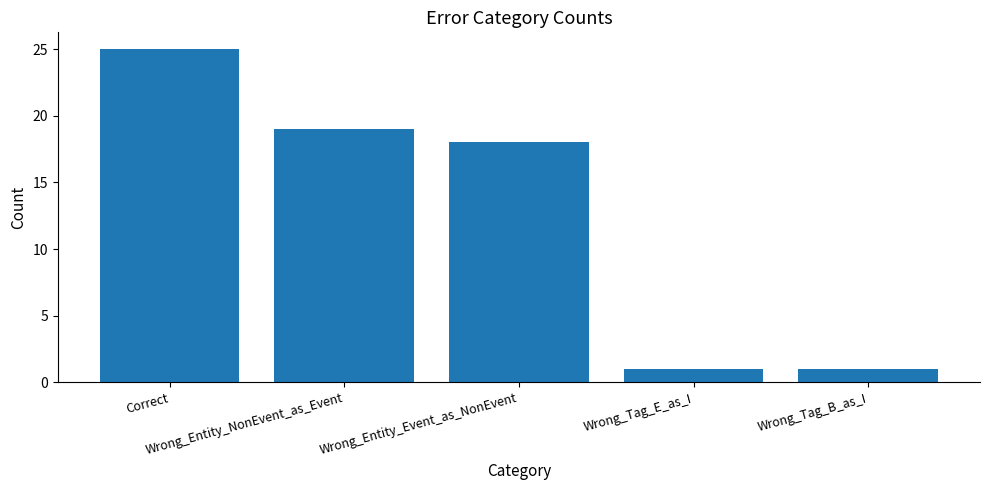

Reading left to right, extract all data points from this chart.

25	19	18	1	1